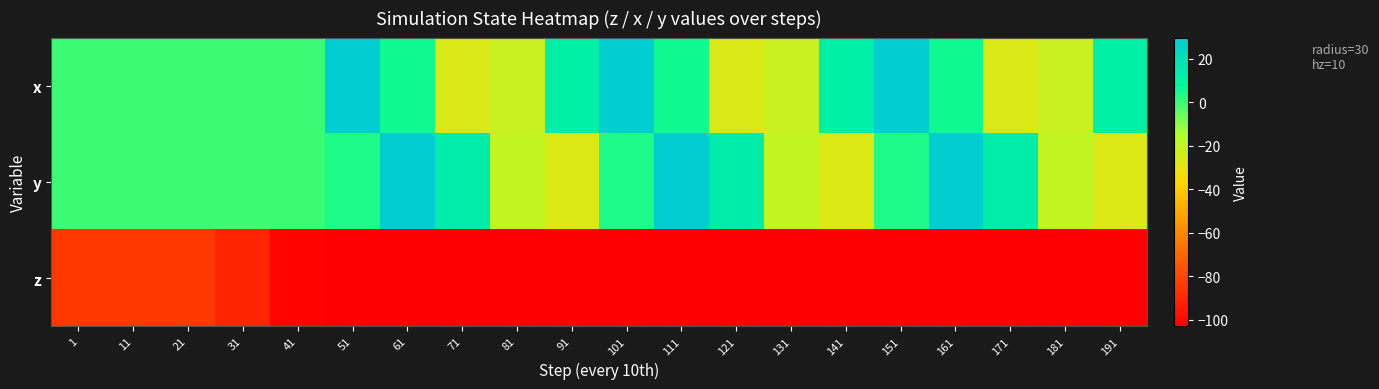

What is the spread (max minus min) of values at 41?

101.0